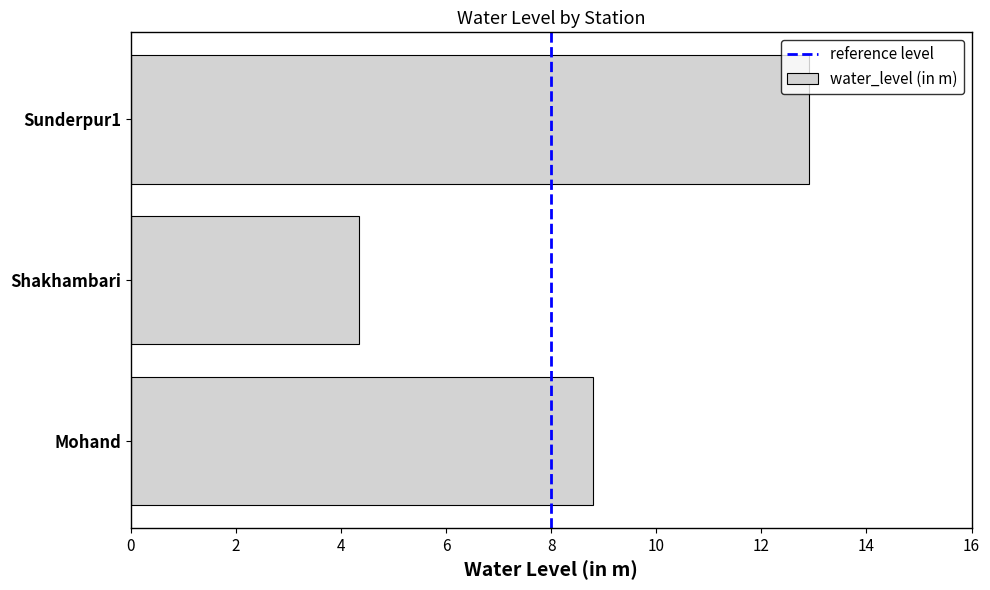

Is it true that the value at Mohand is 3.4?

False